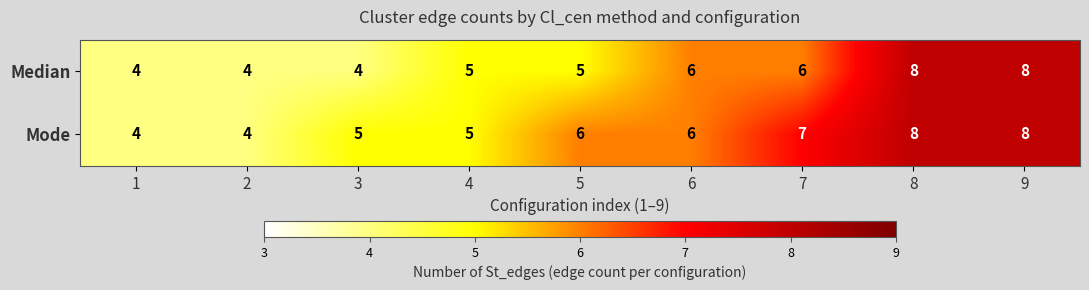

What is the maximum value shown in the chart?

8